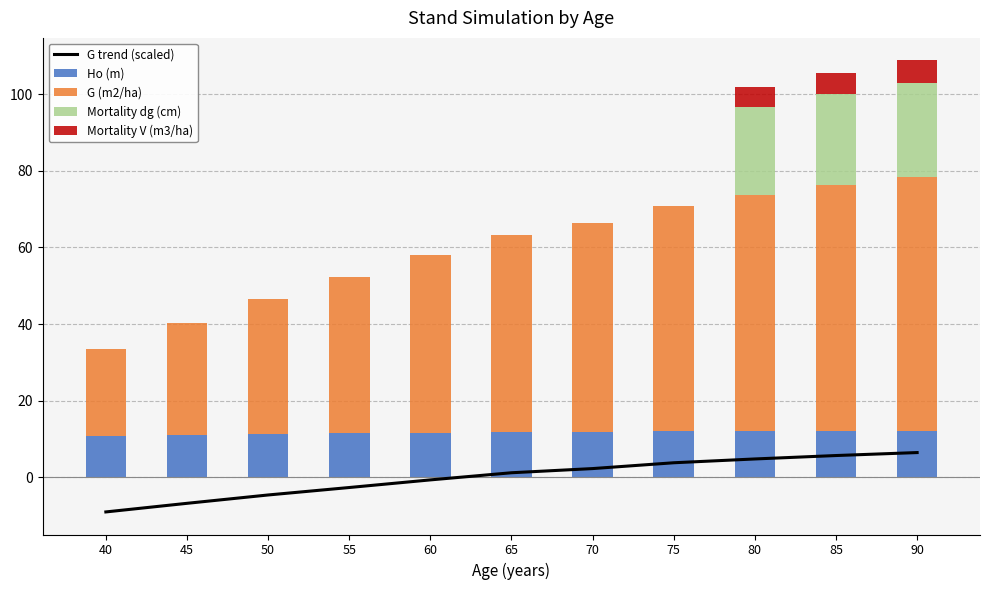

Reading left to right, what are all the values shown in this chart?

G trend (scaled): 40=-9.1	45=-6.8	50=-4.7	55=-2.7	60=-0.7	65=1.2	70=2.2	75=3.8	80=4.8	85=5.6	90=6.4
Ho (m): 40=10.7	45=11.0	50=11.3	55=11.5	60=11.7	65=11.8	70=11.9	75=11.9	80=12.0	85=12.1	90=12.1
G (m2/ha): 40=22.9	45=29.2	50=35.3	55=40.8	60=46.4	65=51.6	70=54.6	75=58.9	80=61.7	85=64.2	90=66.3
Mortality dg (cm): 40=0.0	45=0.0	50=0.0	55=0.0	60=0.0	65=0.0	70=0.0	75=0.0	80=23.1	85=23.8	90=24.6
Mortality V (m3/ha): 40=0.0	45=0.0	50=0.0	55=0.0	60=0.0	65=0.0	70=0.0	75=0.0	80=5.3	85=5.6	90=5.8